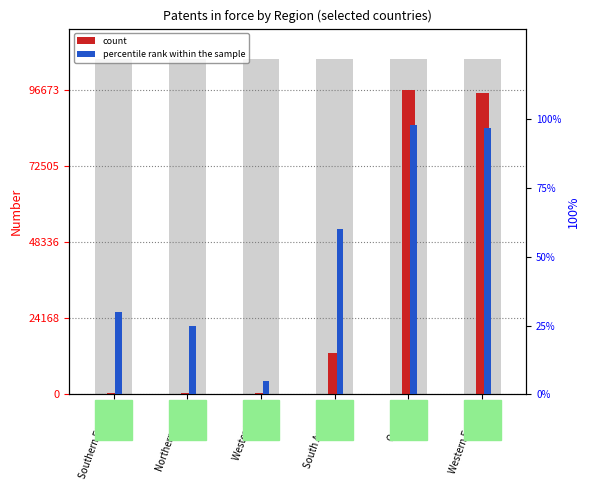

What is the label of the 6th bar from the right?

Southern Europe